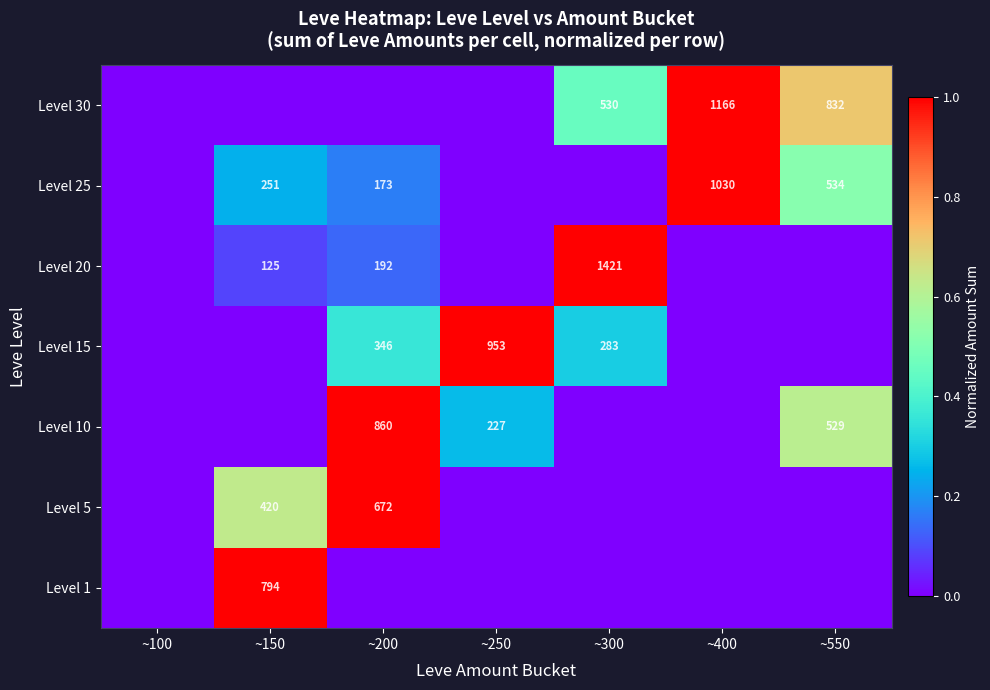

What is the sum of the Level 10 values at ~250 and ~550?

756